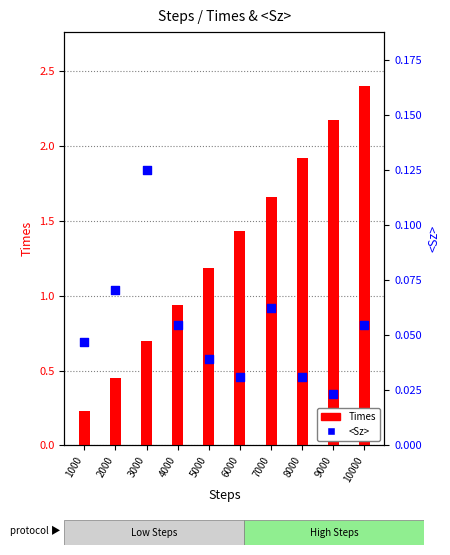

Which series contains the lowest Y value?

<Sz>